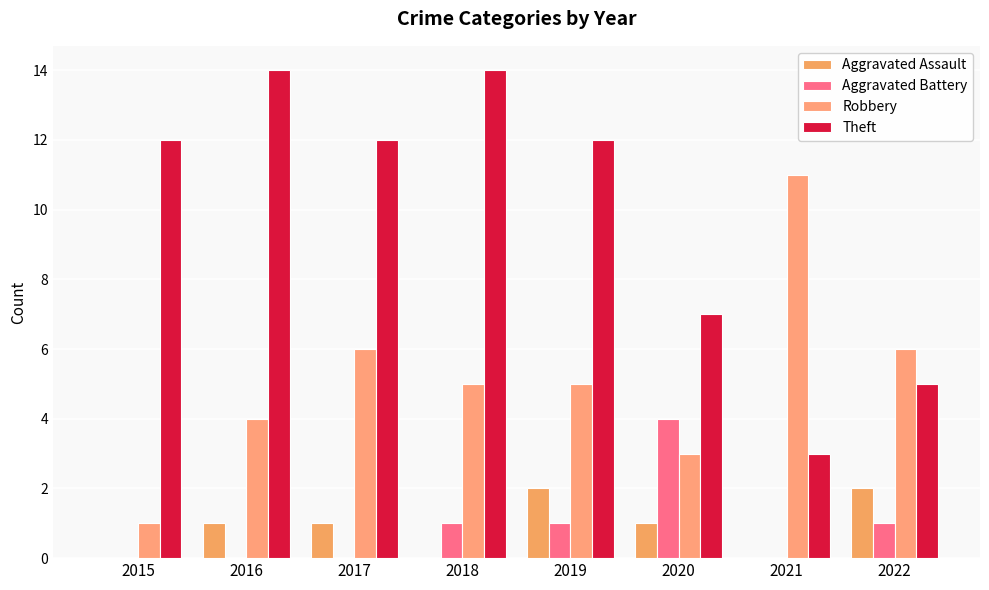

Where is Robbery nearest to the value 6?

2017